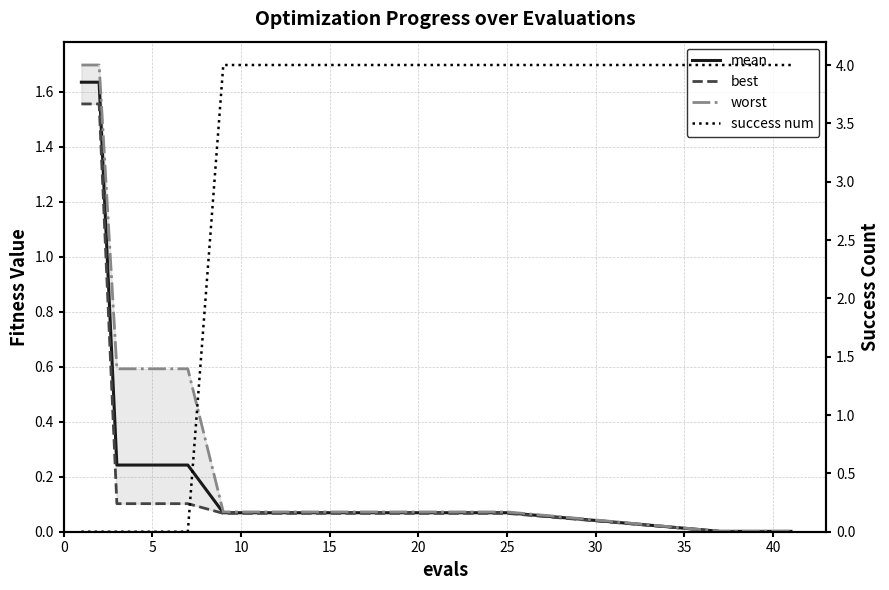

At which category does the chart reach its peak across all series?

25